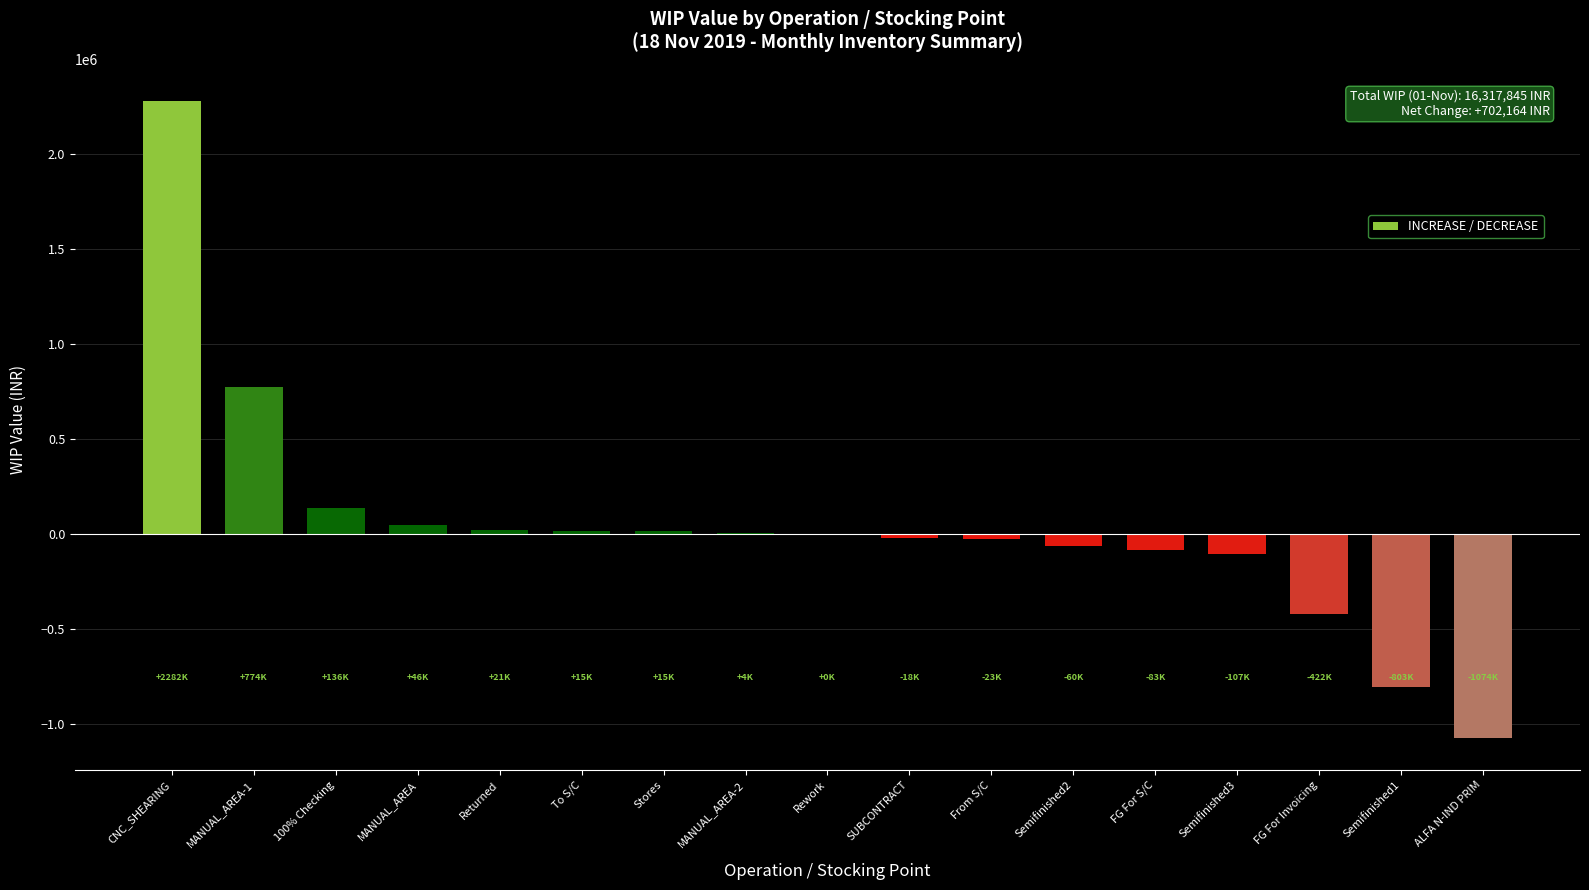

Count the number of categories in the chart.

17